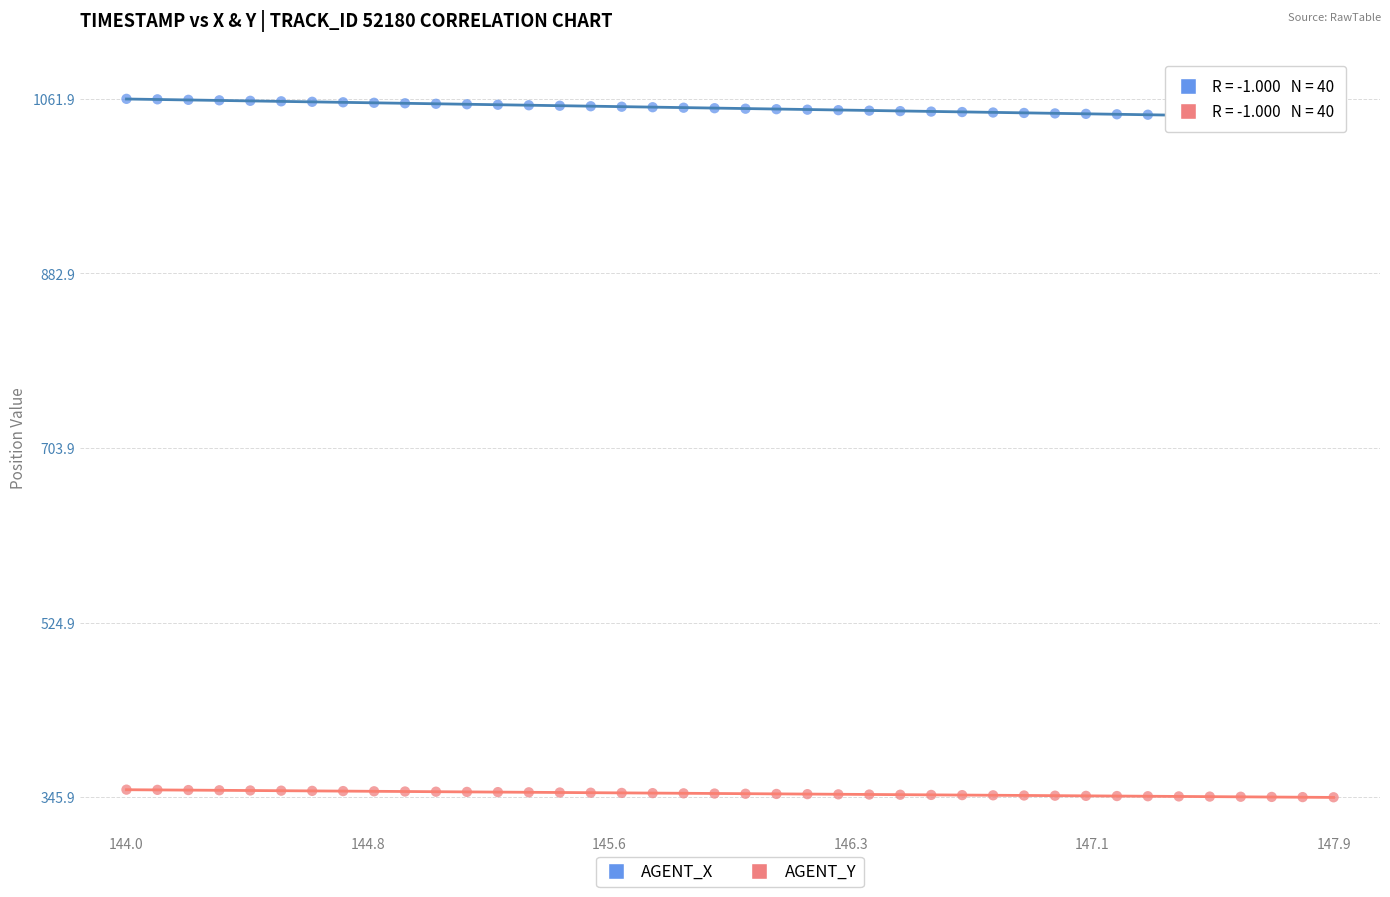

What are all the series names shown in the legend?

AGENT_X, AGENT_Y